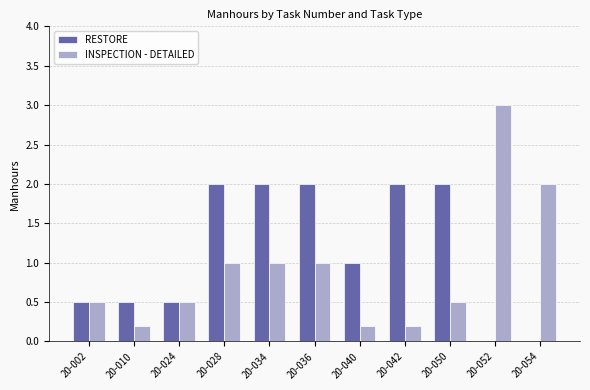

Which category has the highest value across all series?

20-052